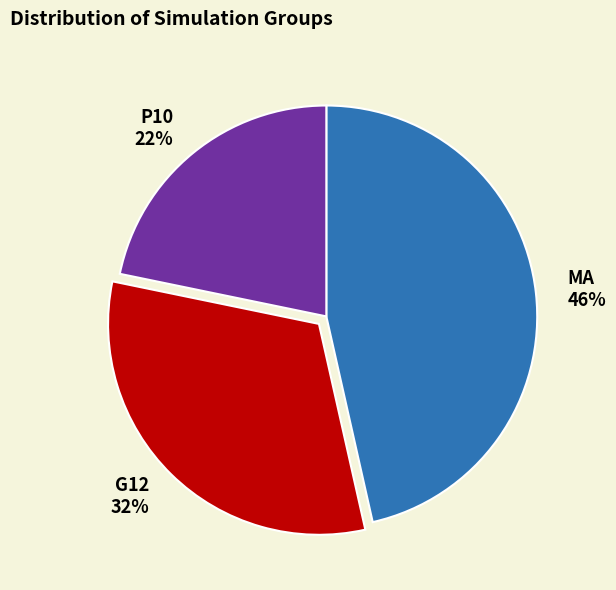

To the nearest percent, what is the combined percentage of MA and G12?

78%